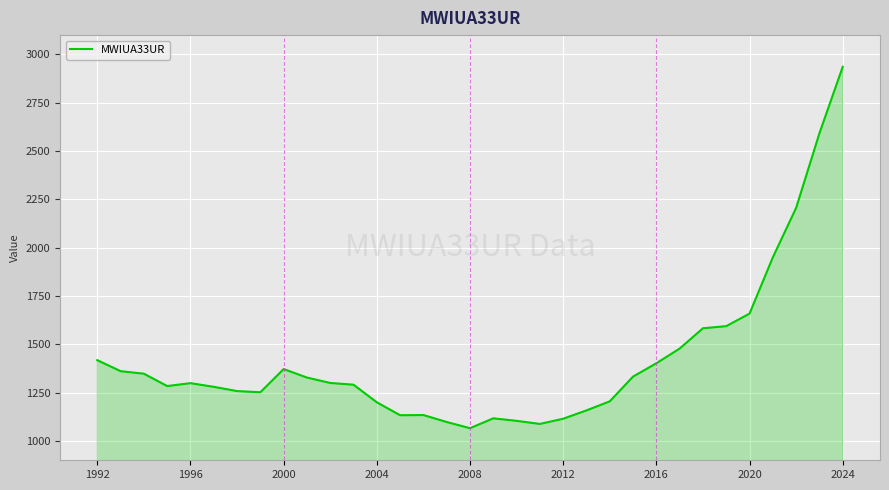

What is the smallest value displayed?

1066